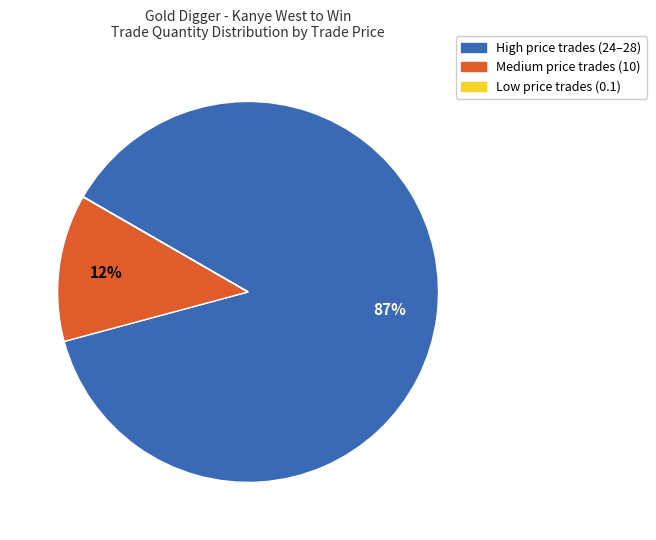

Is there any slice that represents more than half of the pie?

Yes